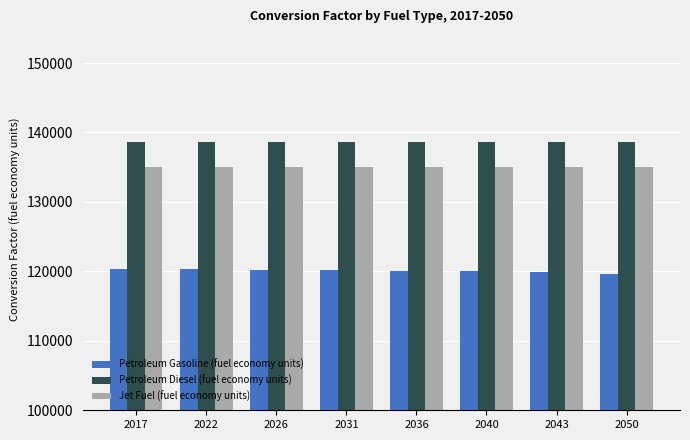

Where does the Petroleum Gasoline (fuel economy units) series first go above 120169?

2017